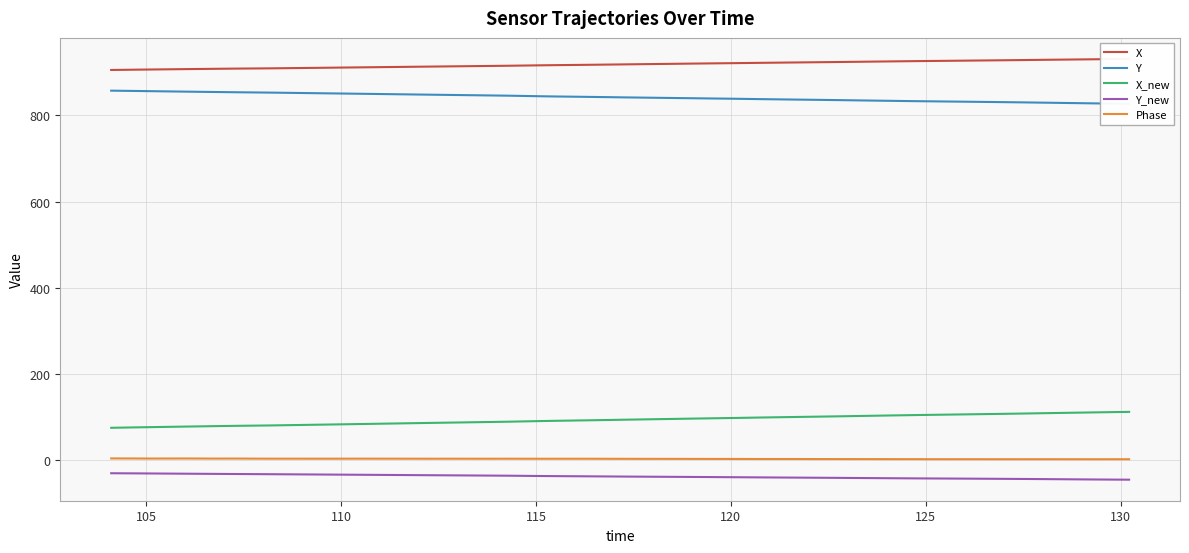

True or false: X_new and Phase intersect in this chart.

False